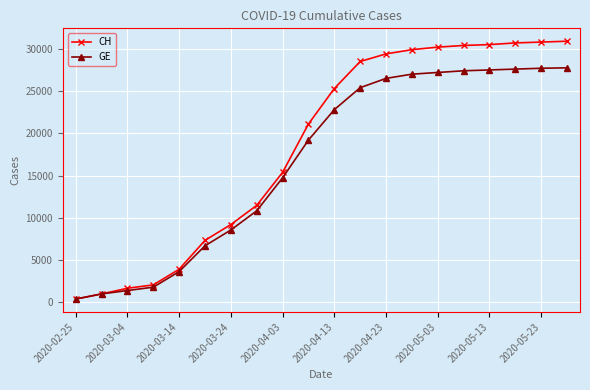

Which series has the largest total across all categories?

CH